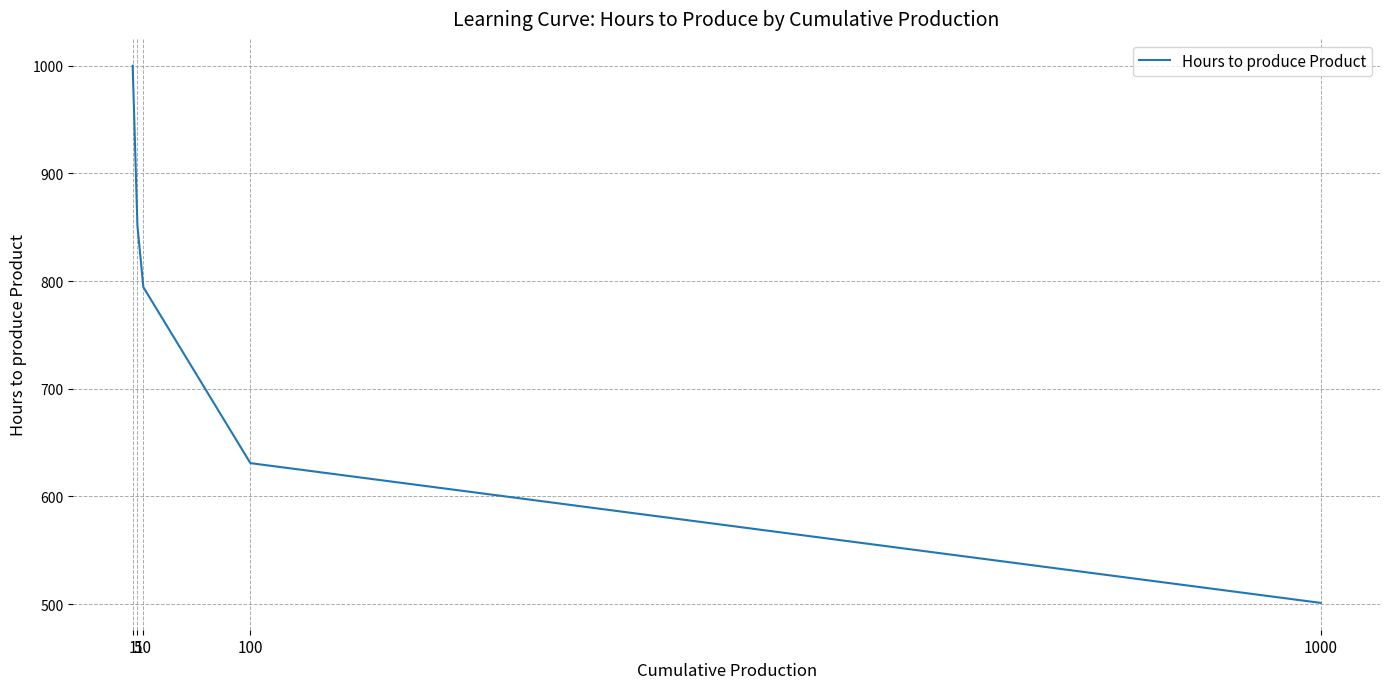

What is the greatest value displayed?

1000.0